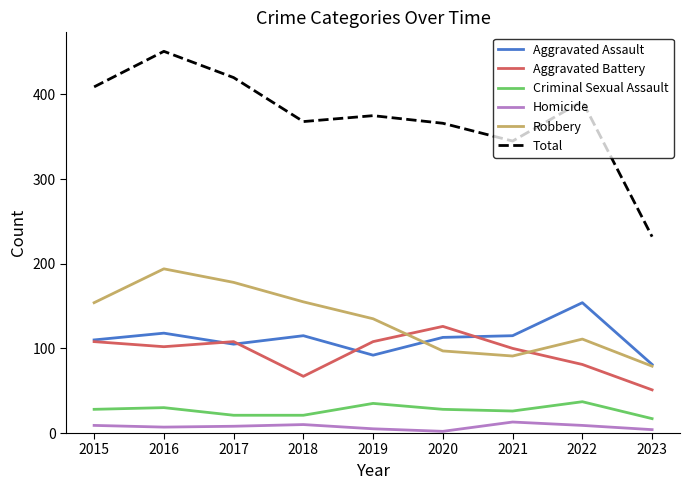

Is it true that Robbery equals 192 at 2022?

False